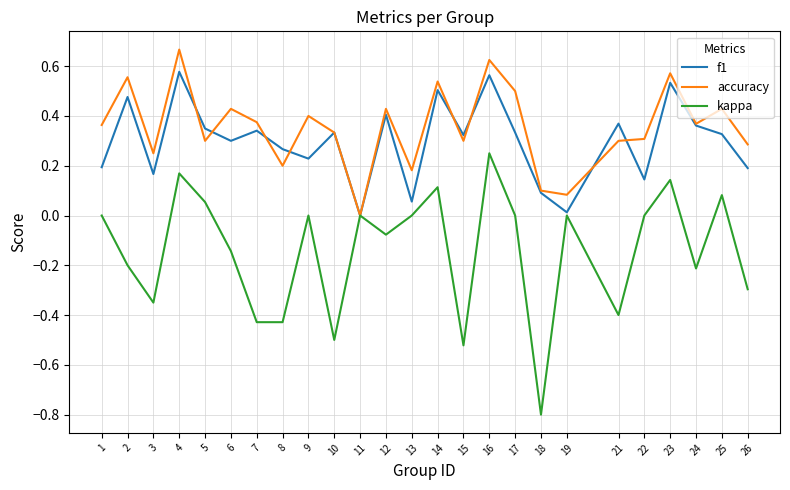

At which label does accuracy reach its minimum?

11